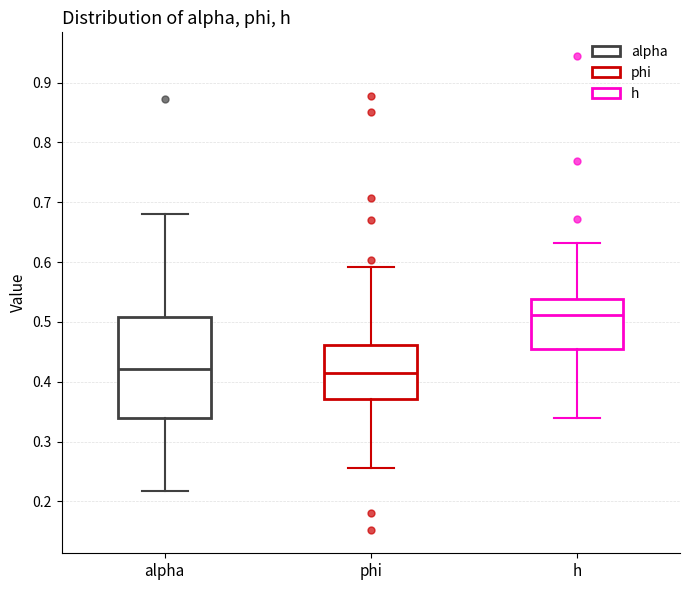

Reading left to right, transcribe this box plot: for each box, give where its median line is, the range the box spans, and where its two whiskers end, as read against the y-axis. The values are not printed on the chart, so give them approximately, as read against the axis.

alpha: median 0.42, box 0.34 to 0.51, whiskers 0.22 to 0.68
phi: median 0.42, box 0.37 to 0.46, whiskers 0.26 to 0.59
h: median 0.51, box 0.45 to 0.54, whiskers 0.34 to 0.63